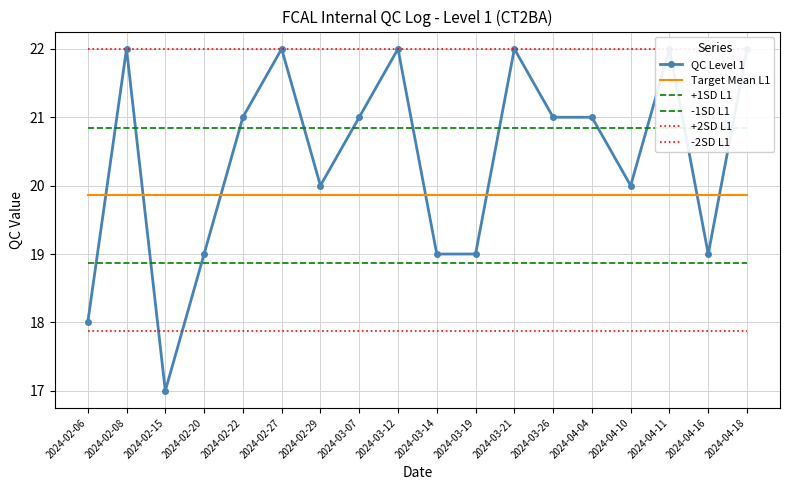

What is the maximum value for Target Mean L1?

19.9